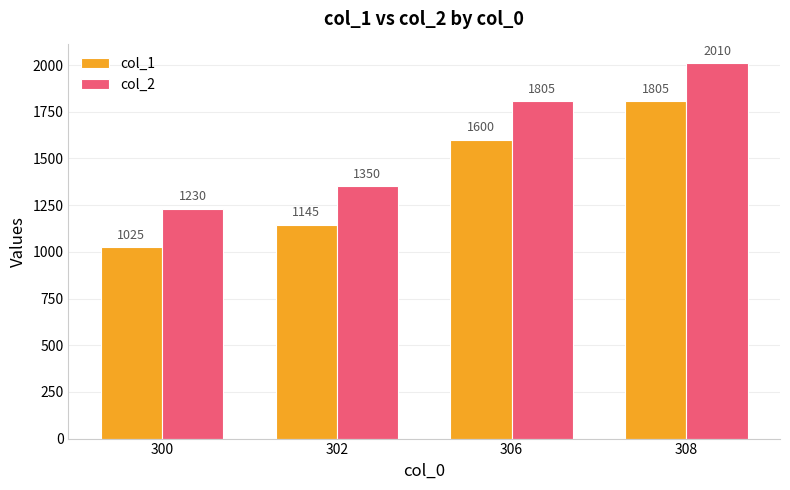

What are all the series names shown in the legend?

col_1, col_2